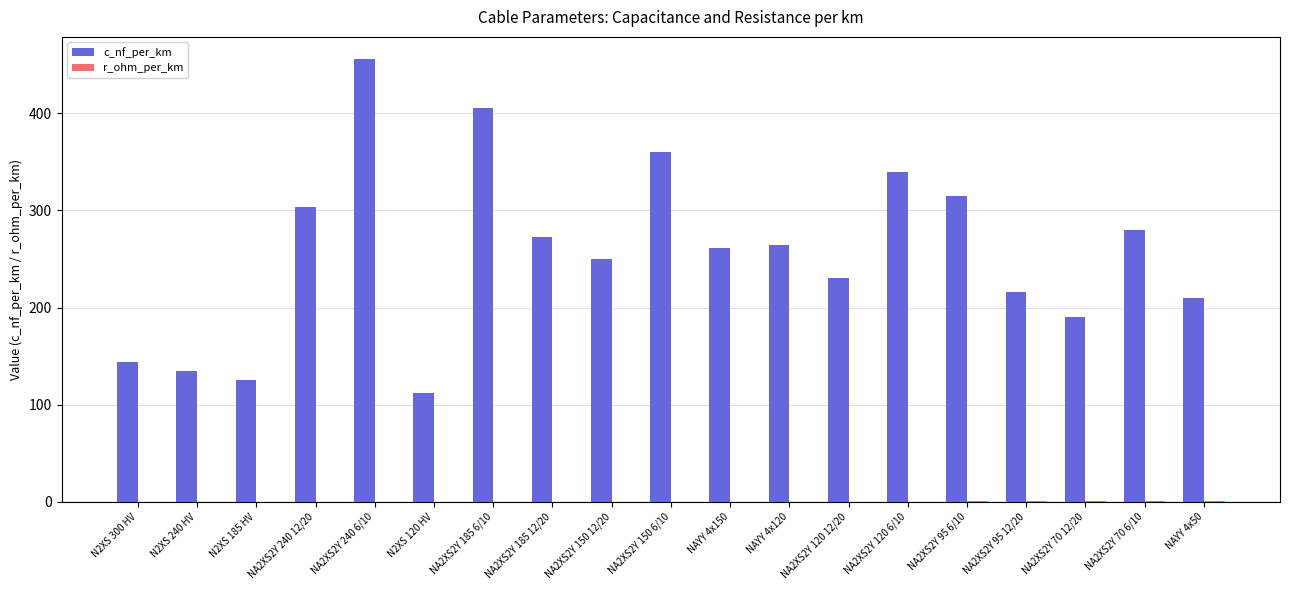

True or false: c_nf_per_km has a value of 596.6 at NA2XS2Y 150 6/10.

False